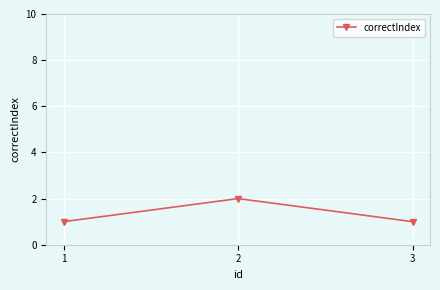

How many lines are shown in the chart?

1